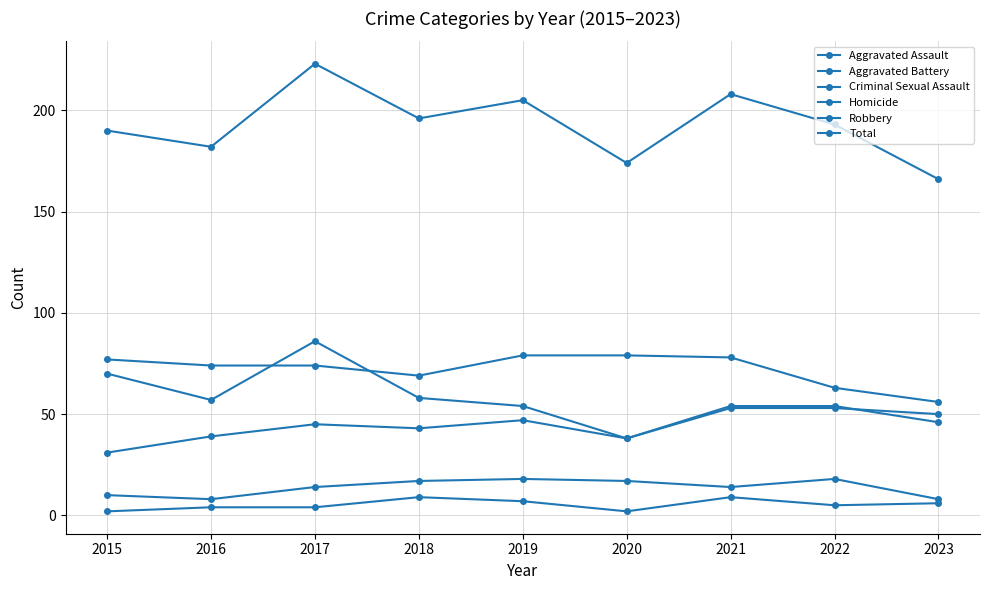

What is the value of the Robbery point at the 1st from the left?

70